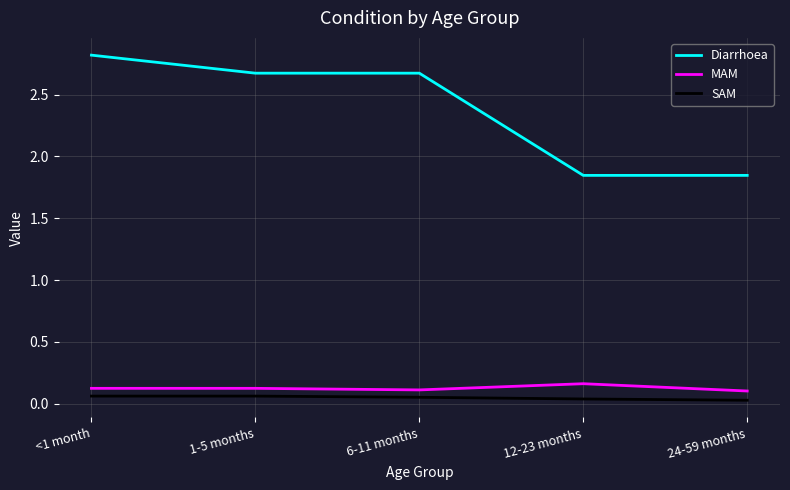

What is the total value across all series at 12-23 months?

2.0